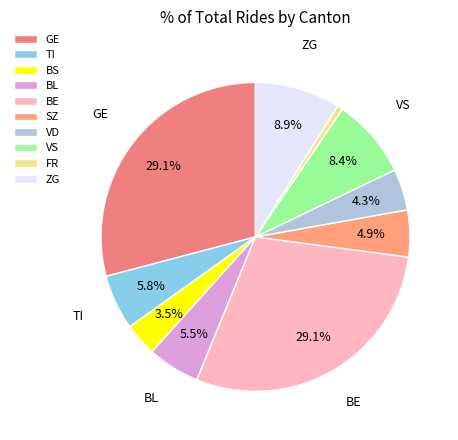

Which slice is the smallest?

FR